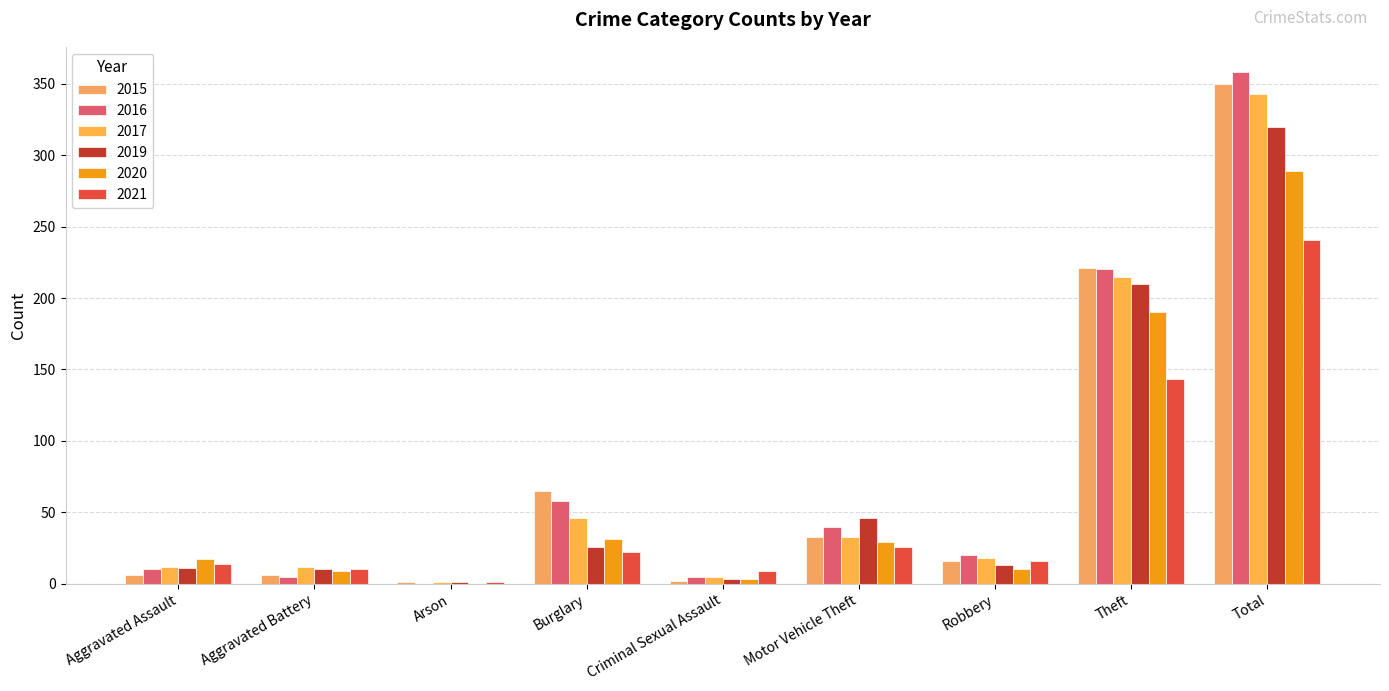

At which label does 2017 reach its peak?

Total